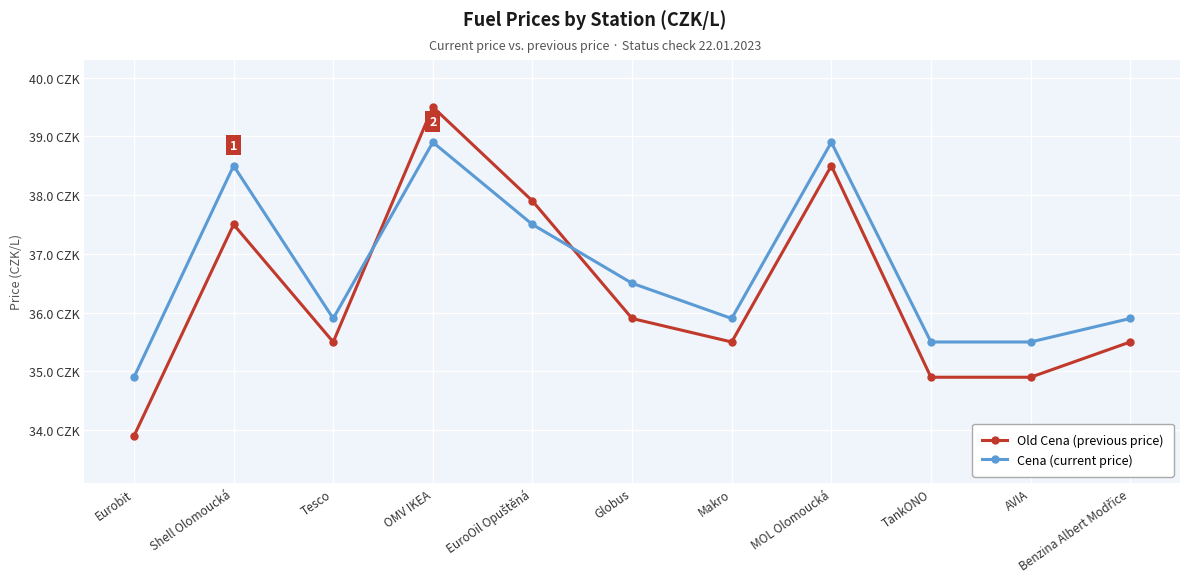

Is the value of Cena (current price) at EuroOil Opuštěná greater than the value of Old Cena (previous price) at Shell Olomoucká?

No